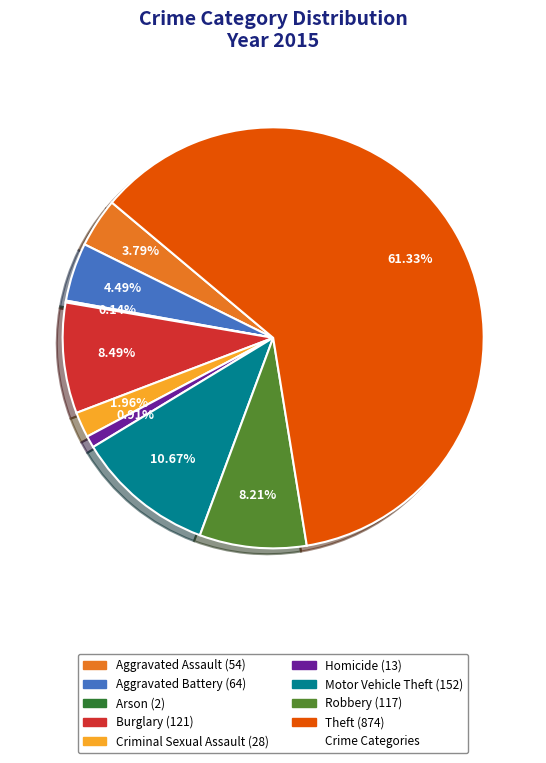

Is there any slice that represents more than half of the pie?

Yes